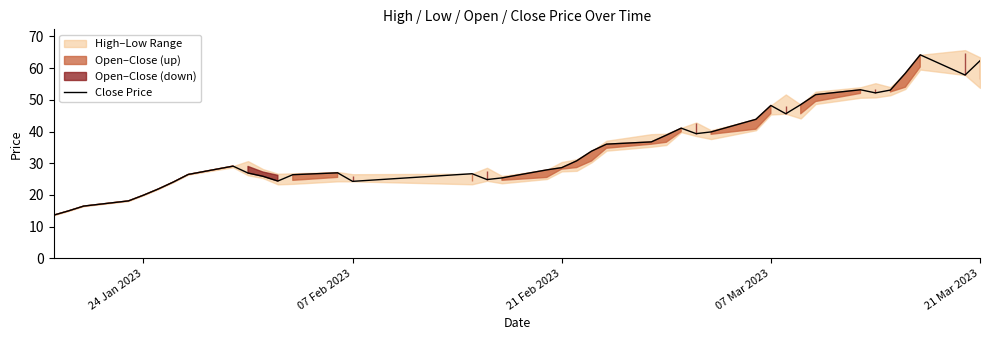

What is the sum of all values?

1407.7